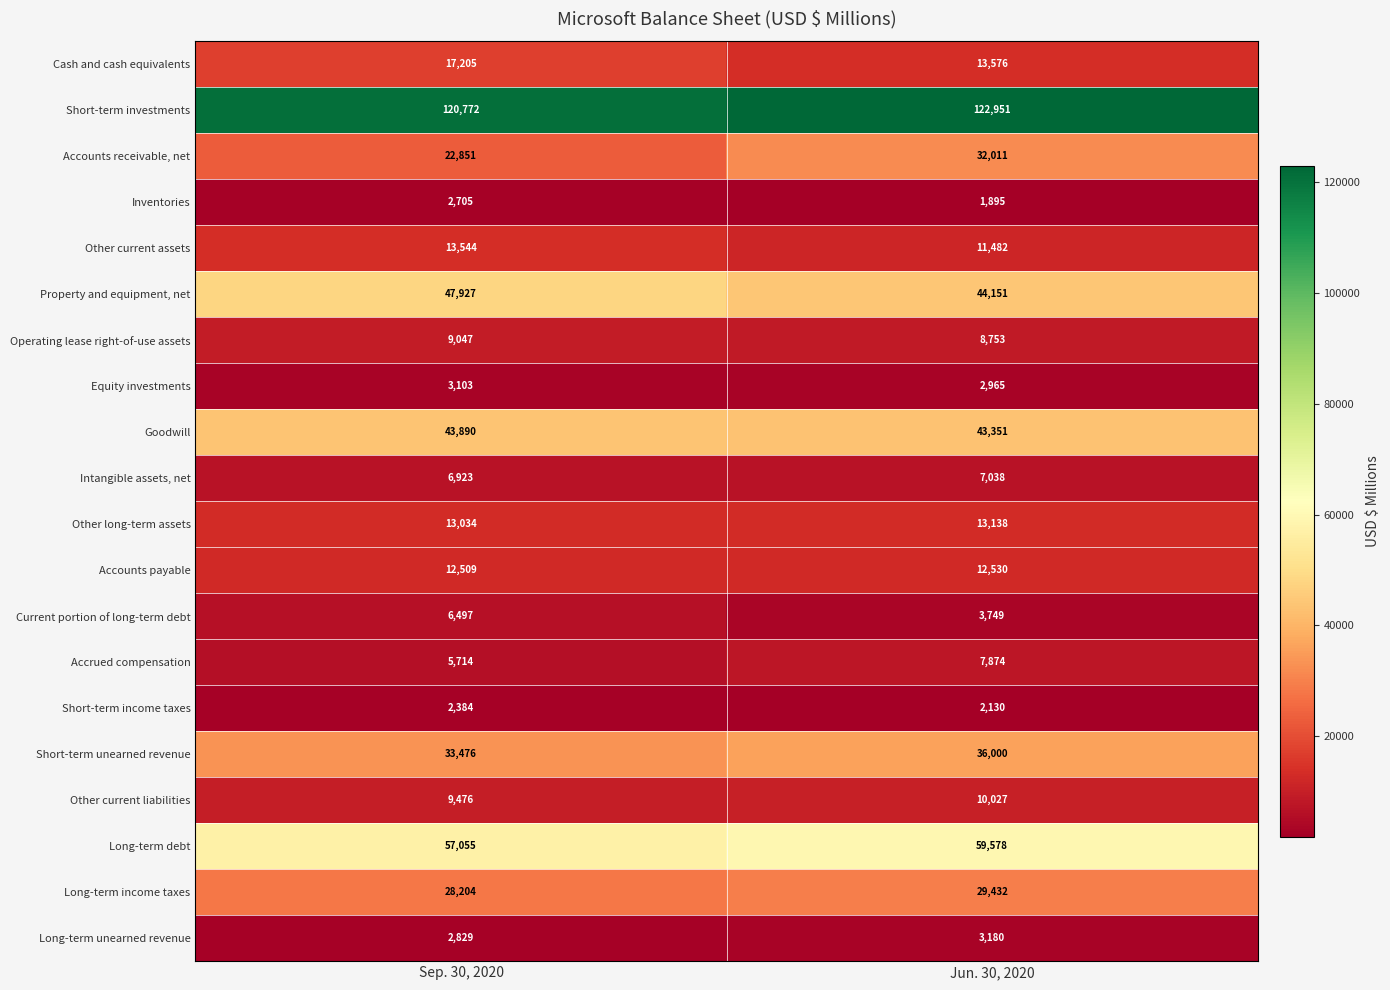

Between Sep. 30, 2020 and Jun. 30, 2020, which series saw the biggest shift?

Accounts receivable, net